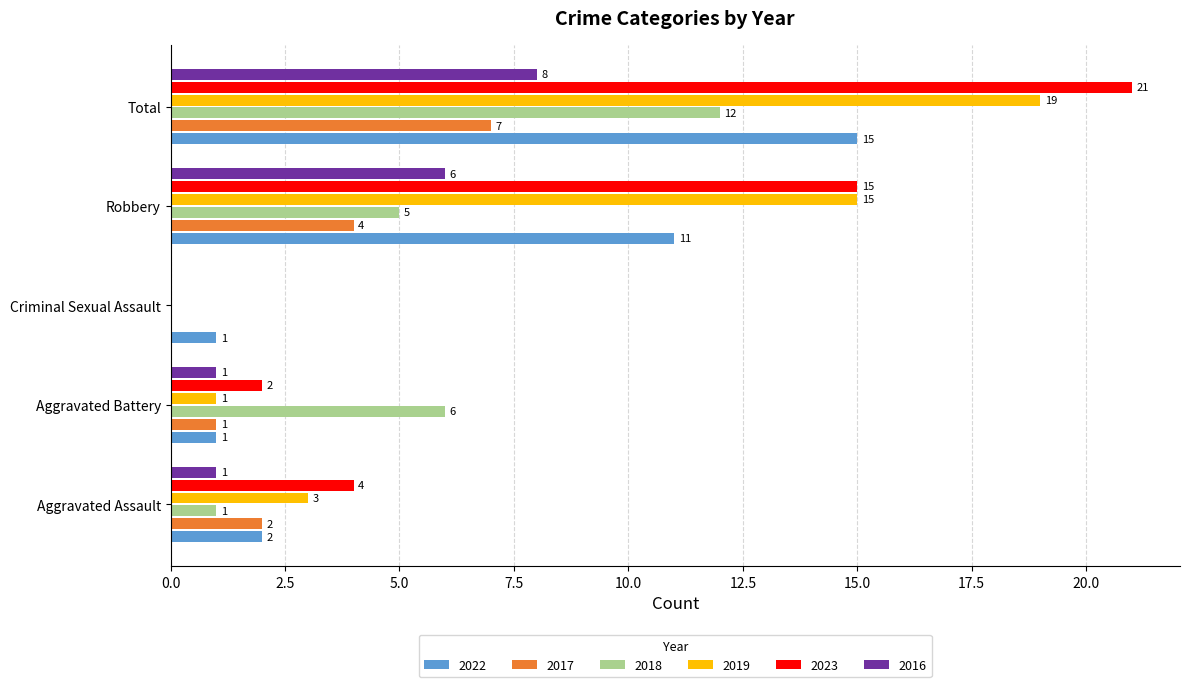

What is the total value across all series at Criminal Sexual Assault?

1